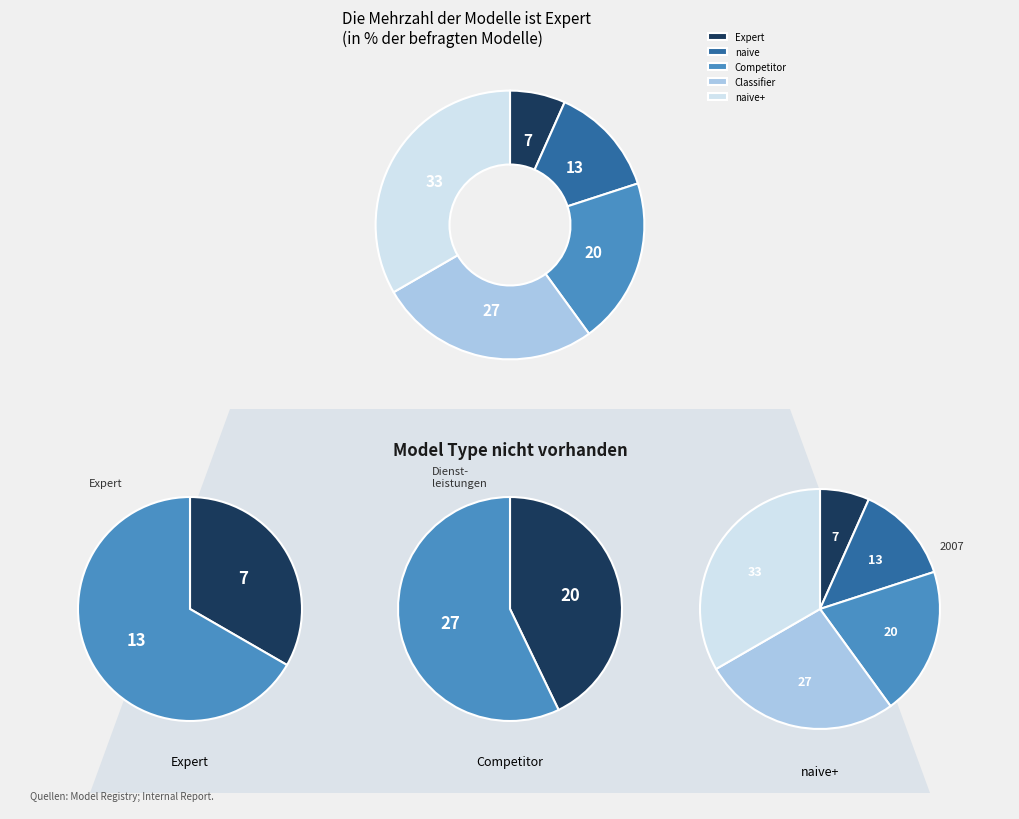

What is the total percentage of naive+ and Expert?

40.0%